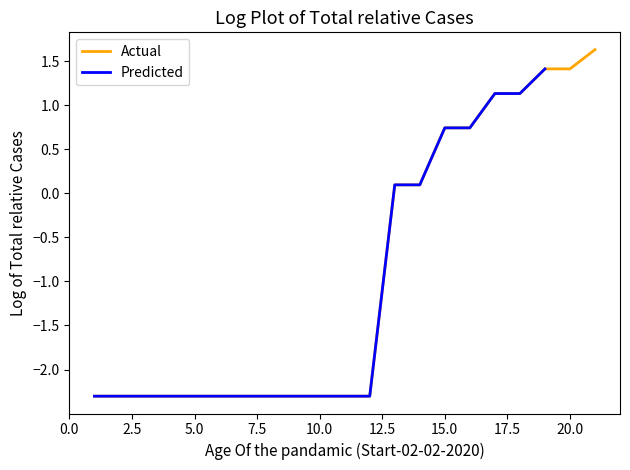

Is this an area chart (filled region under the line)?

No